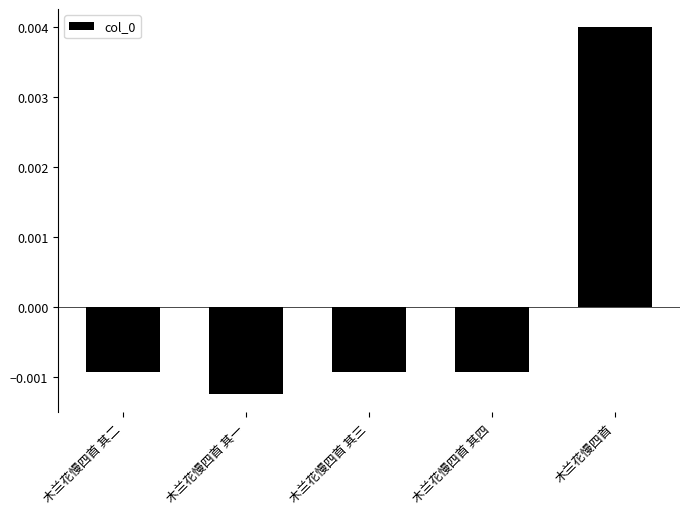

How many values are between 0 and 1?

1